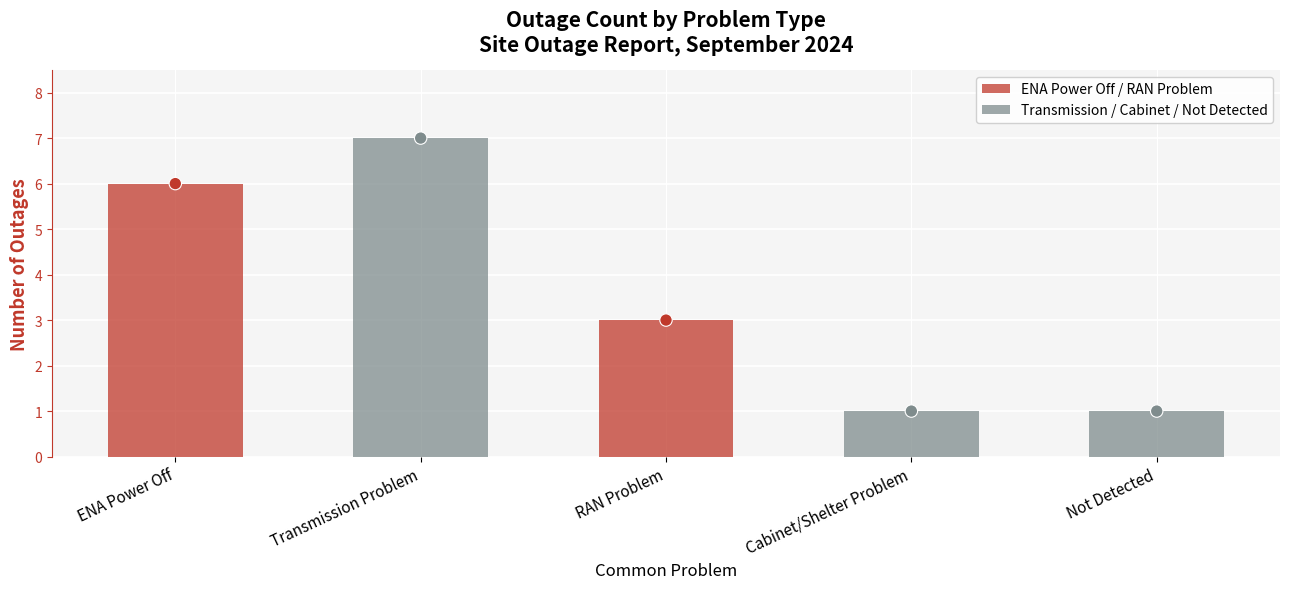

Which has a higher value, ENA Power Off or Transmission Problem?

Transmission Problem